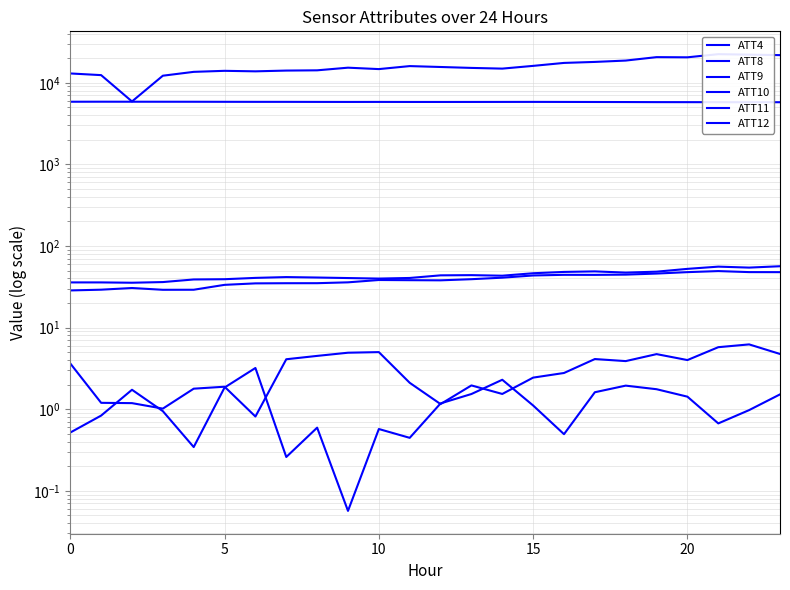

True or false: ATT10 has more than 1 interior local peaks.

True